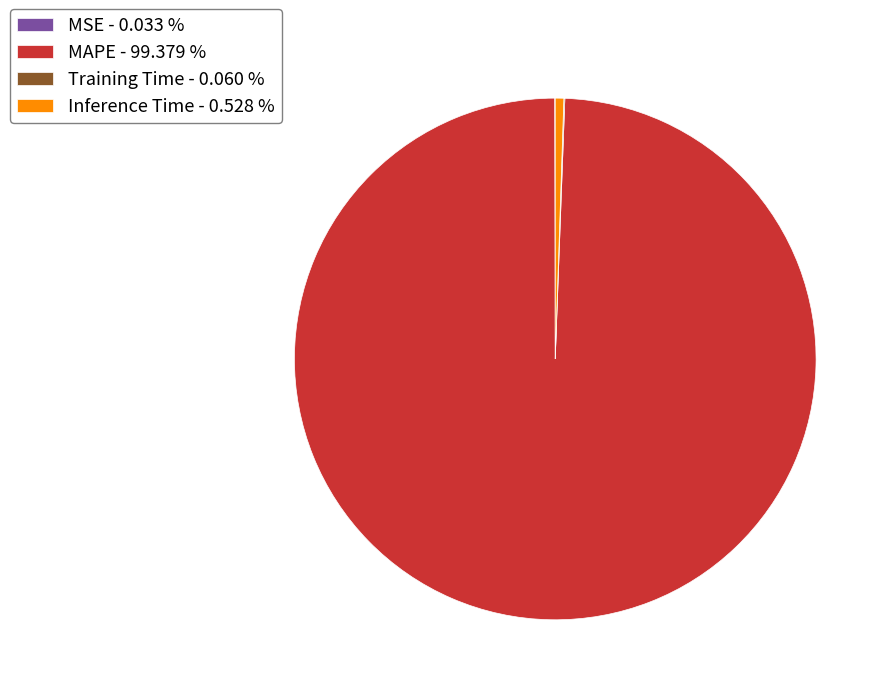

Is there any slice that represents more than half of the pie?

Yes